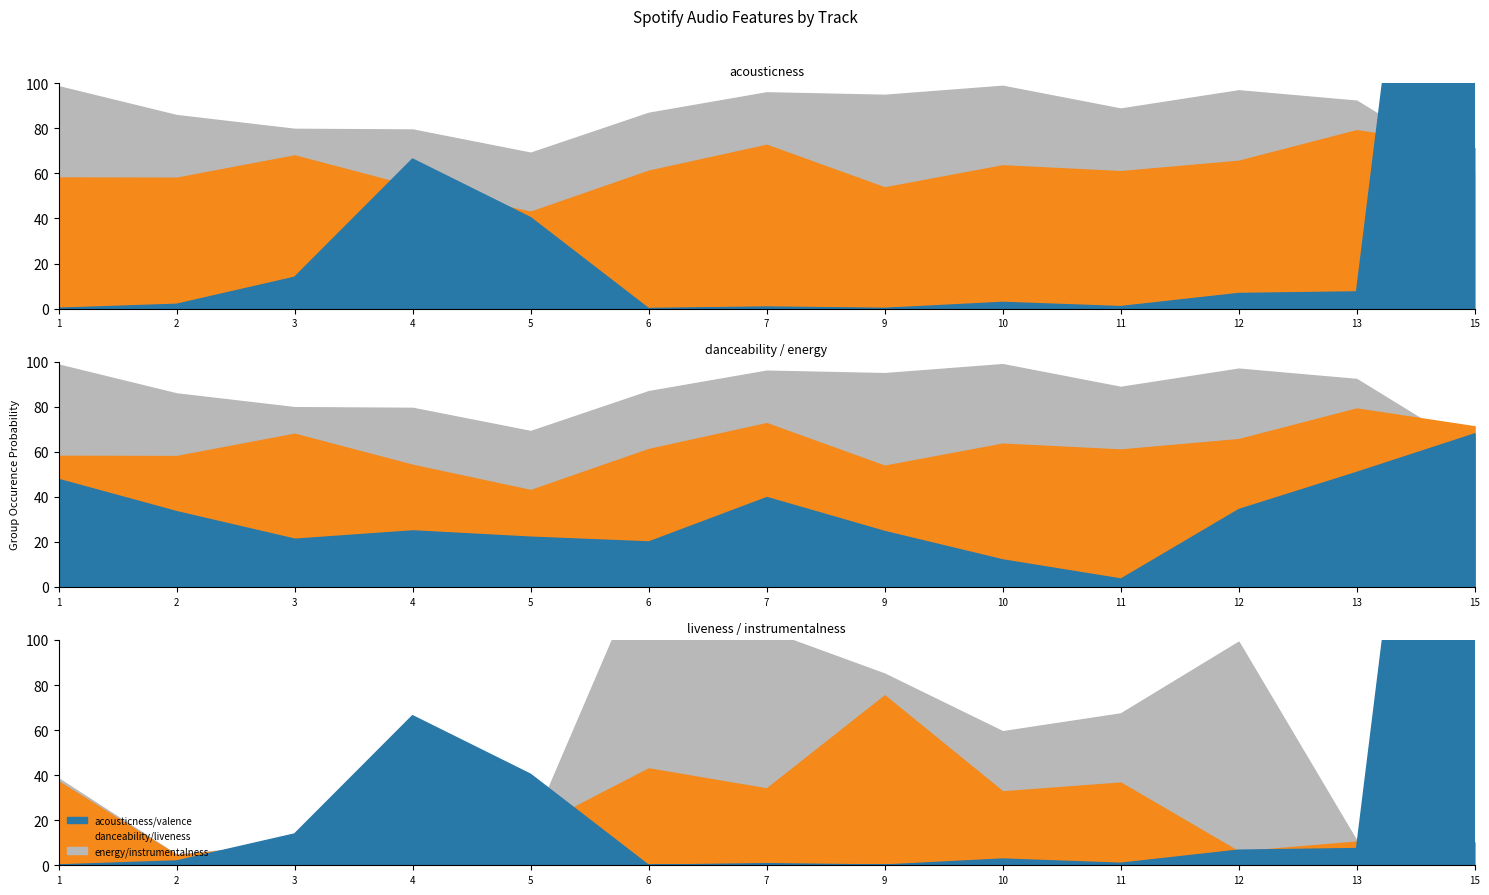

True or false: danceability has more than 1 interior local peaks.

True